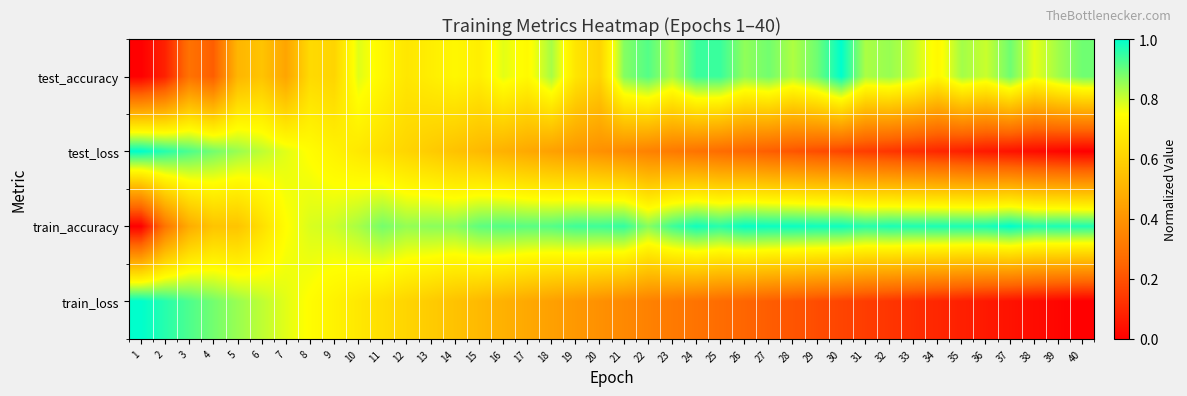

List the series in order of their peak value, highest first.

test_accuracy, test_loss, train_accuracy, train_loss